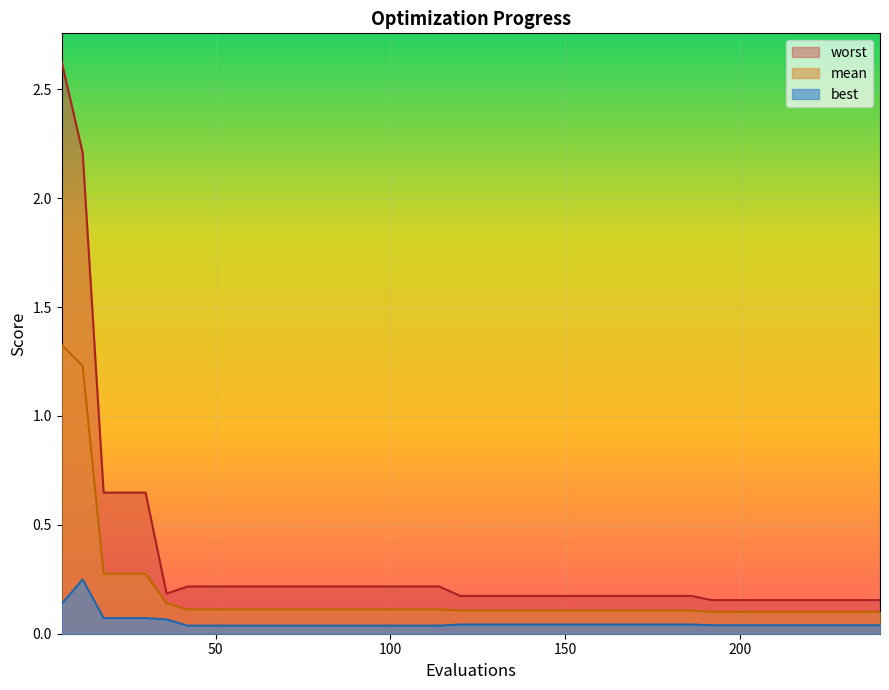

Reading left to right, transcribe all the data shown in this chart.

mean: 0=1.3	1=1.2	2=0.3	3=0.3	4=0.3	5=0.1	6=0.1	7=0.1	8=0.1	9=0.1	10=0.1	11=0.1	12=0.1	13=0.1	14=0.1	15=0.1	16=0.1	17=0.1	18=0.1	19=0.1	20=0.1	21=0.1	22=0.1	23=0.1	24=0.1	25=0.1	26=0.1	27=0.1	28=0.1	29=0.1	30=0.1	31=0.1	32=0.1	33=0.1	34=0.1
best: 0=0.1	1=0.2	2=0.1	3=0.1	4=0.1	5=0.1	6=0.0	7=0.0	8=0.0	9=0.0	10=0.0	11=0.0	12=0.0	13=0.0	14=0.0	15=0.0	16=0.0	17=0.0	18=0.0	19=0.0	20=0.0	21=0.0	22=0.0	23=0.0	24=0.0	25=0.0	26=0.0	27=0.0	28=0.0	29=0.0	30=0.0	31=0.0	32=0.0	33=0.0	34=0.0
worst: 0=2.6	1=2.2	2=0.6	3=0.6	4=0.6	5=0.2	6=0.2	7=0.2	8=0.2	9=0.2	10=0.2	11=0.2	12=0.2	13=0.2	14=0.2	15=0.2	16=0.2	17=0.2	18=0.2	19=0.2	20=0.2	21=0.2	22=0.2	23=0.2	24=0.2	25=0.2	26=0.2	27=0.2	28=0.2	29=0.2	30=0.2	31=0.2	32=0.2	33=0.2	34=0.2